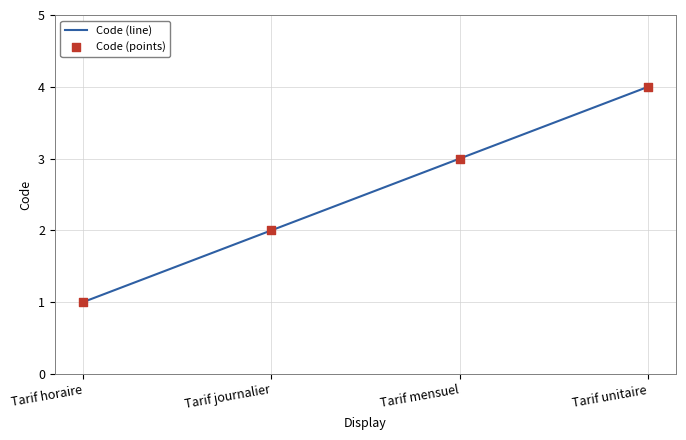

Approximately how many times larger is the value at Tarif journalier compared to Tarif mensuel?

0.7